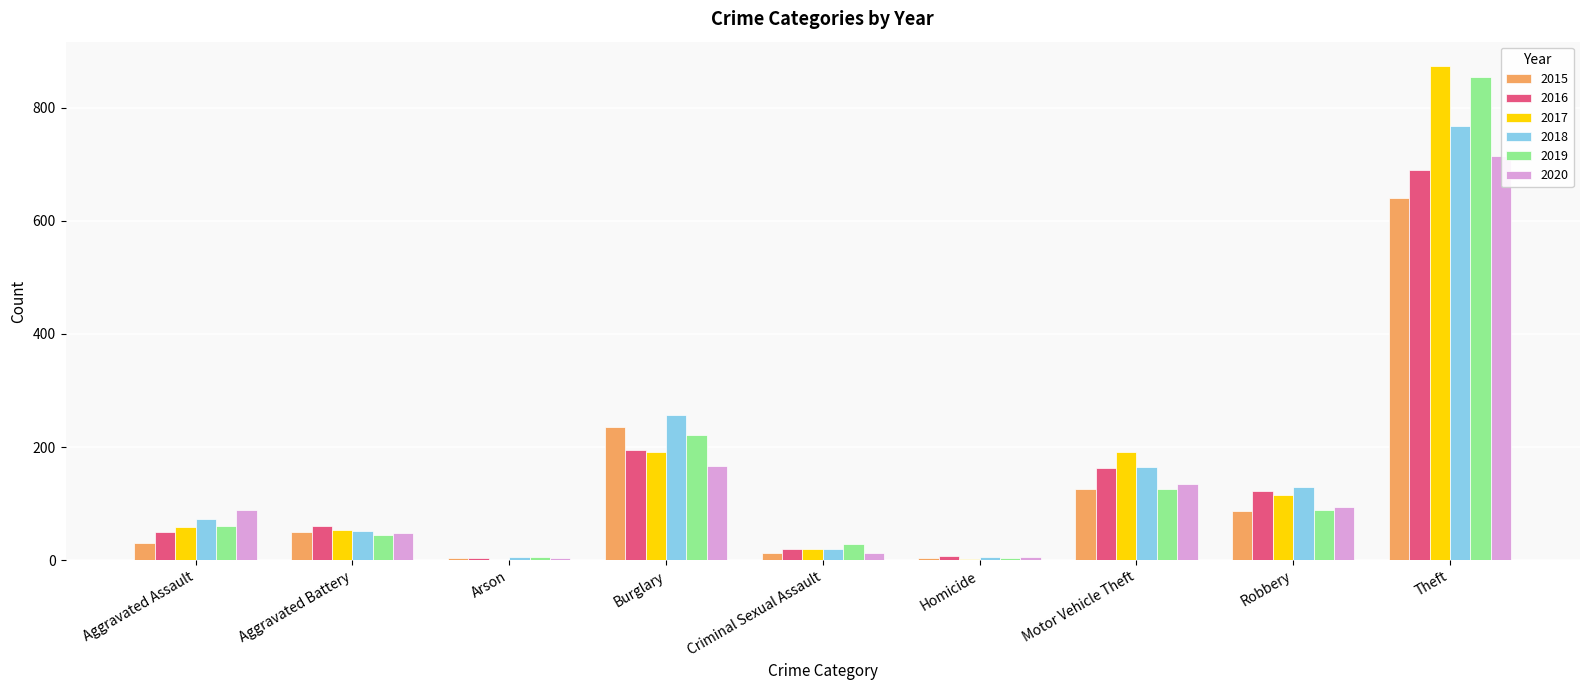

List the labels in order of 2018 value, largest first.

Theft, Burglary, Motor Vehicle Theft, Robbery, Aggravated Assault, Aggravated Battery, Criminal Sexual Assault, Arson, Homicide